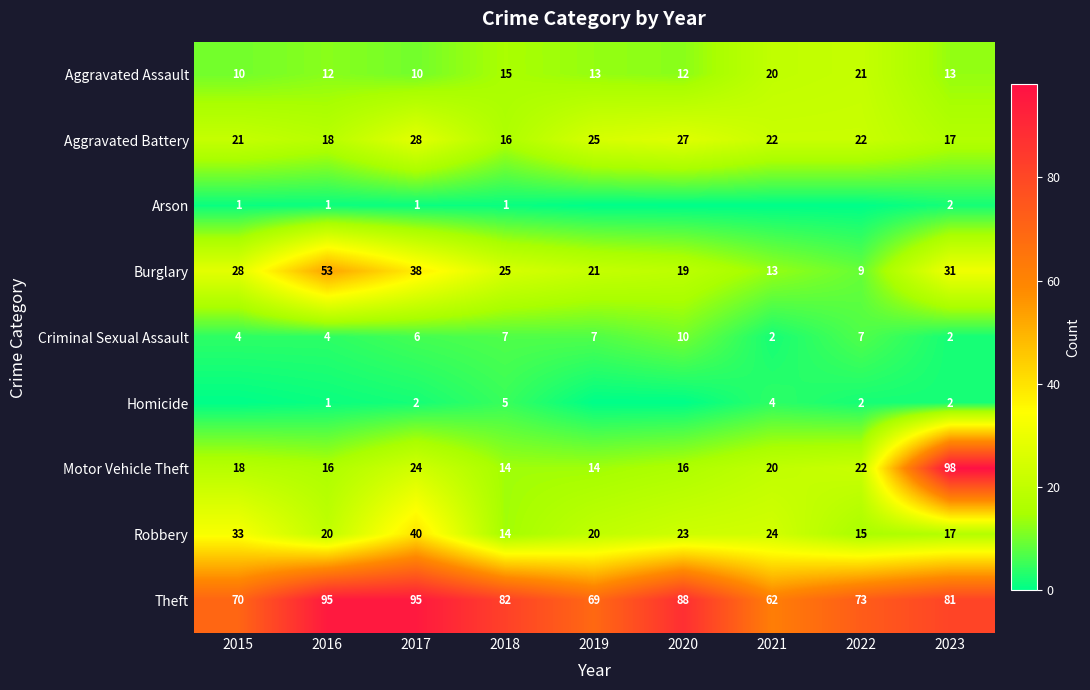

Which label corresponds to the smallest value in the chart?

2019